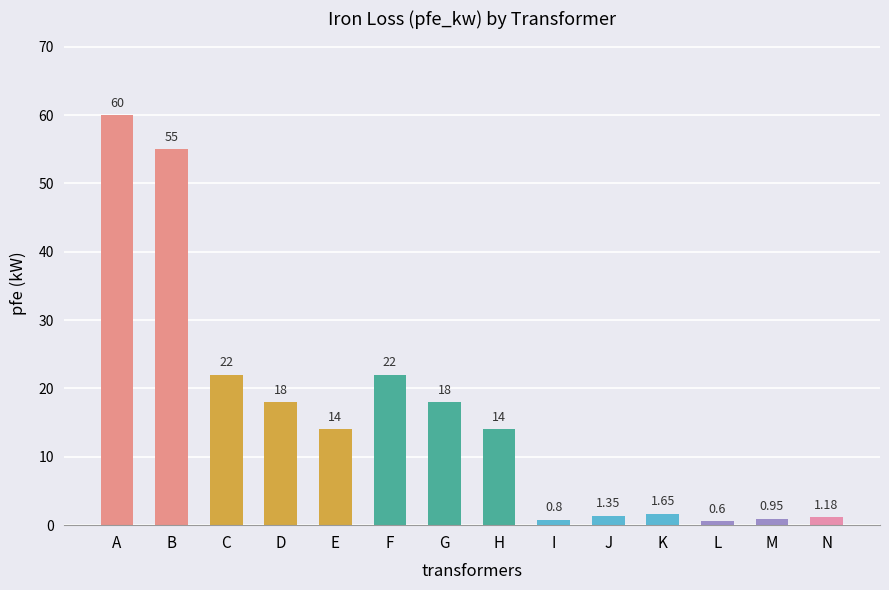

At which label does the data first exceed 14?

A